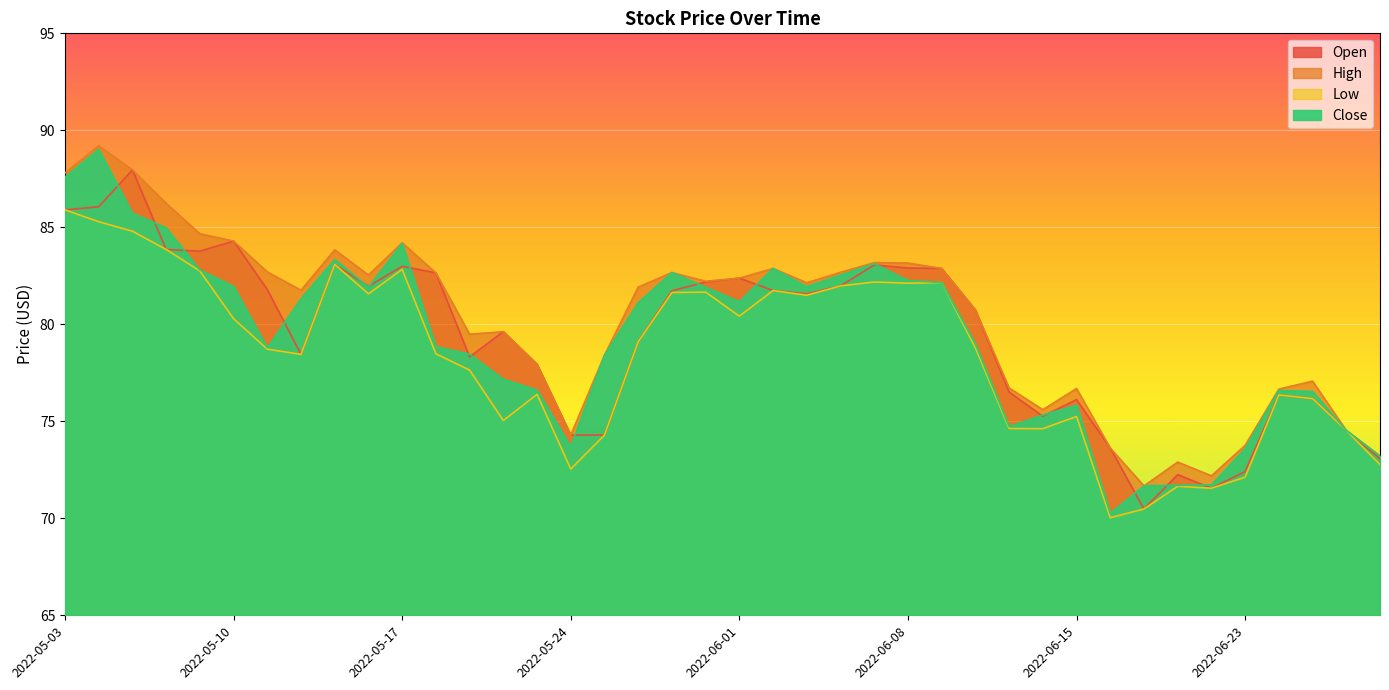

What position from the left is 2022-06-15?

31